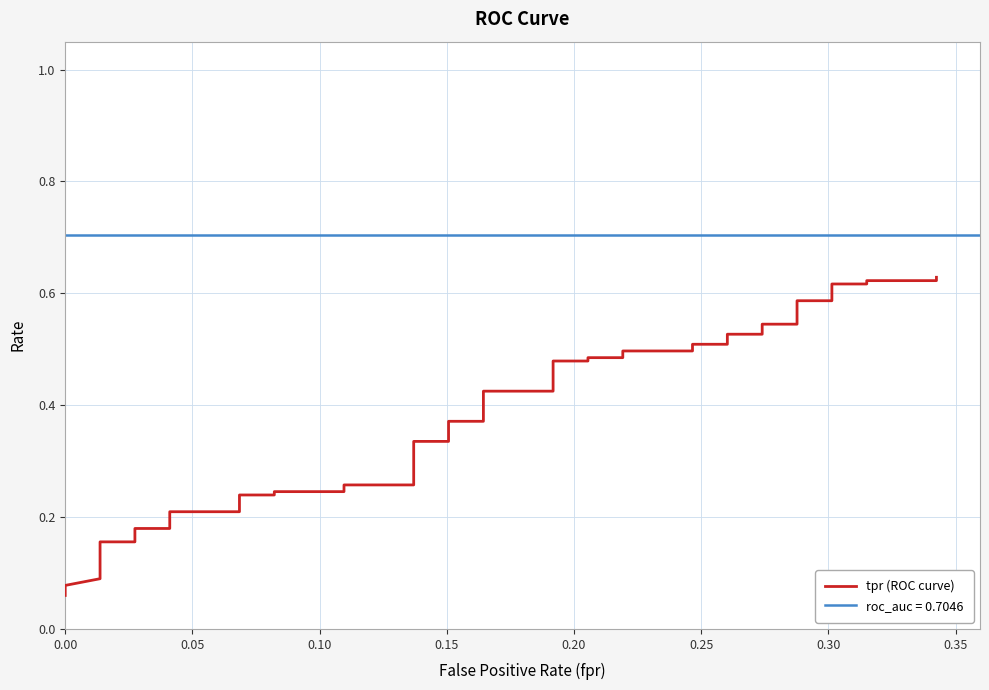

Is it true that the value at 0.00 is 0.1?

True